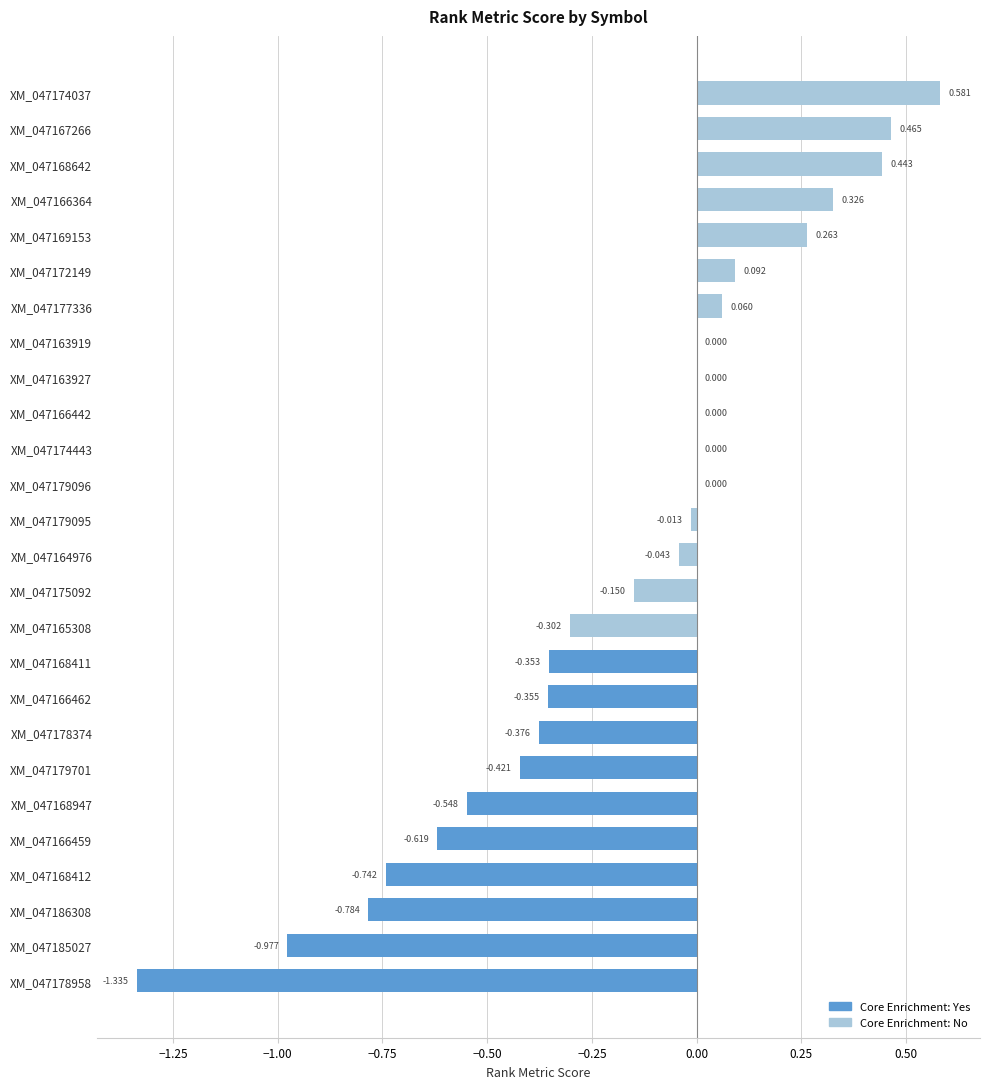

Are the bars horizontal?

Yes